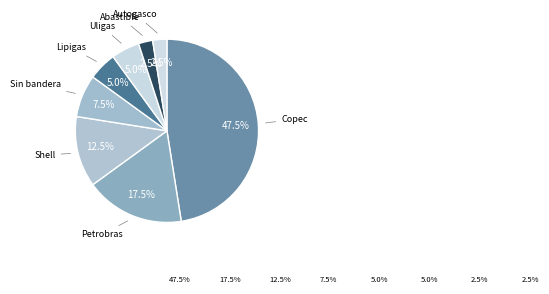

Which category has the biggest portion of the pie?

Copec